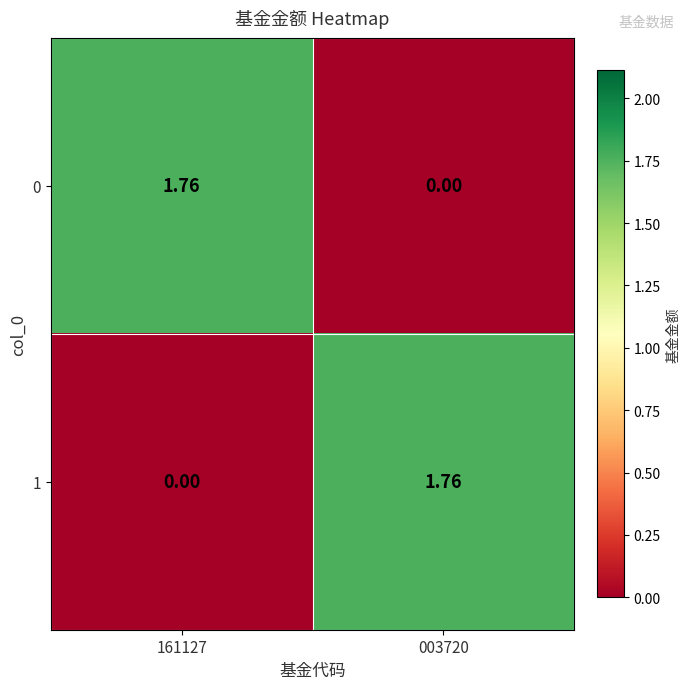

Is the value of 1 at 003720 greater than the value of 0 at 003720?

Yes